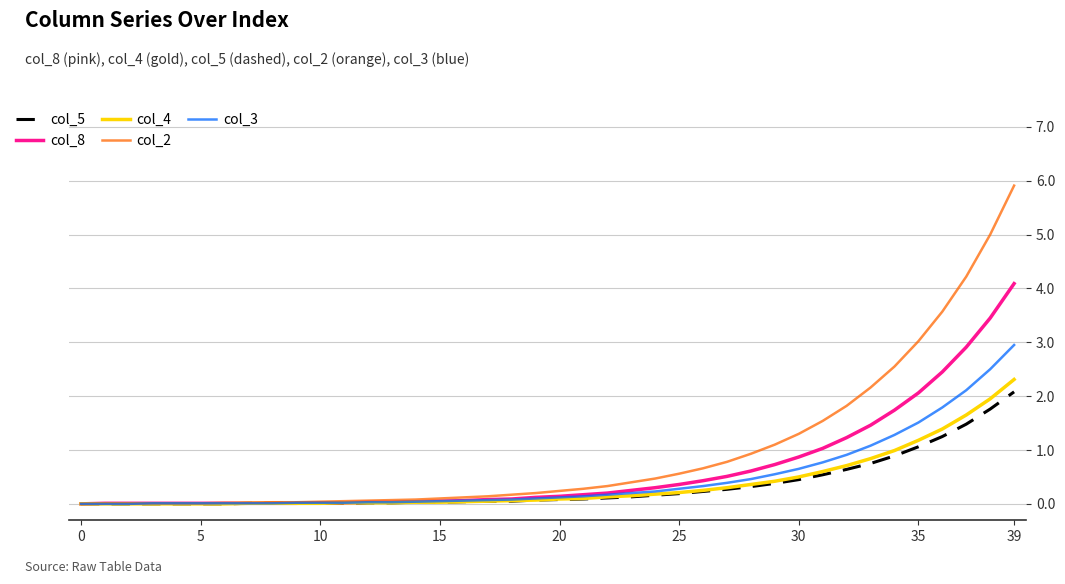

Which series has the widest spread of values?

col_2